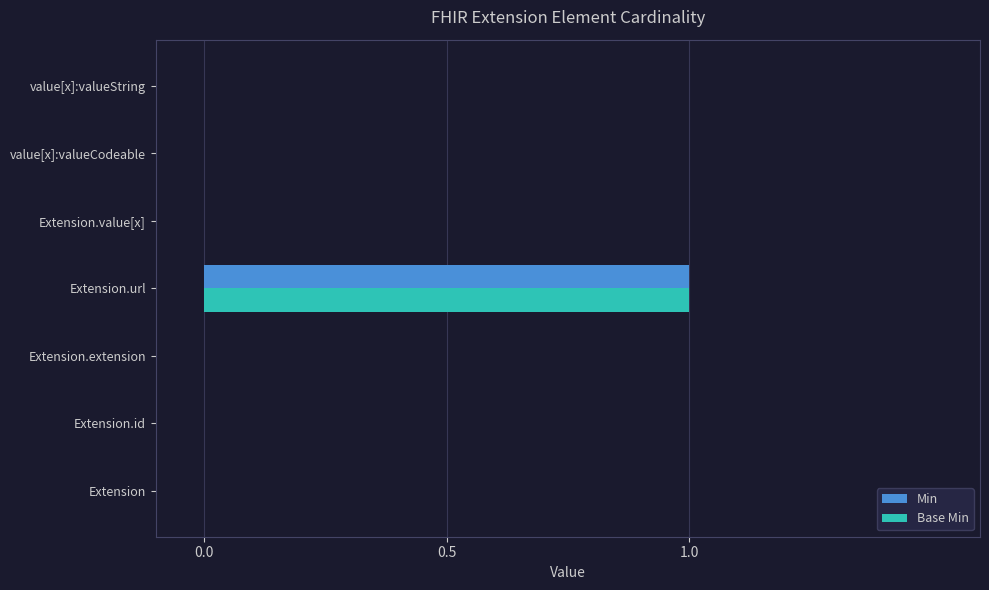

What are all the series names shown in the legend?

Min, Base Min